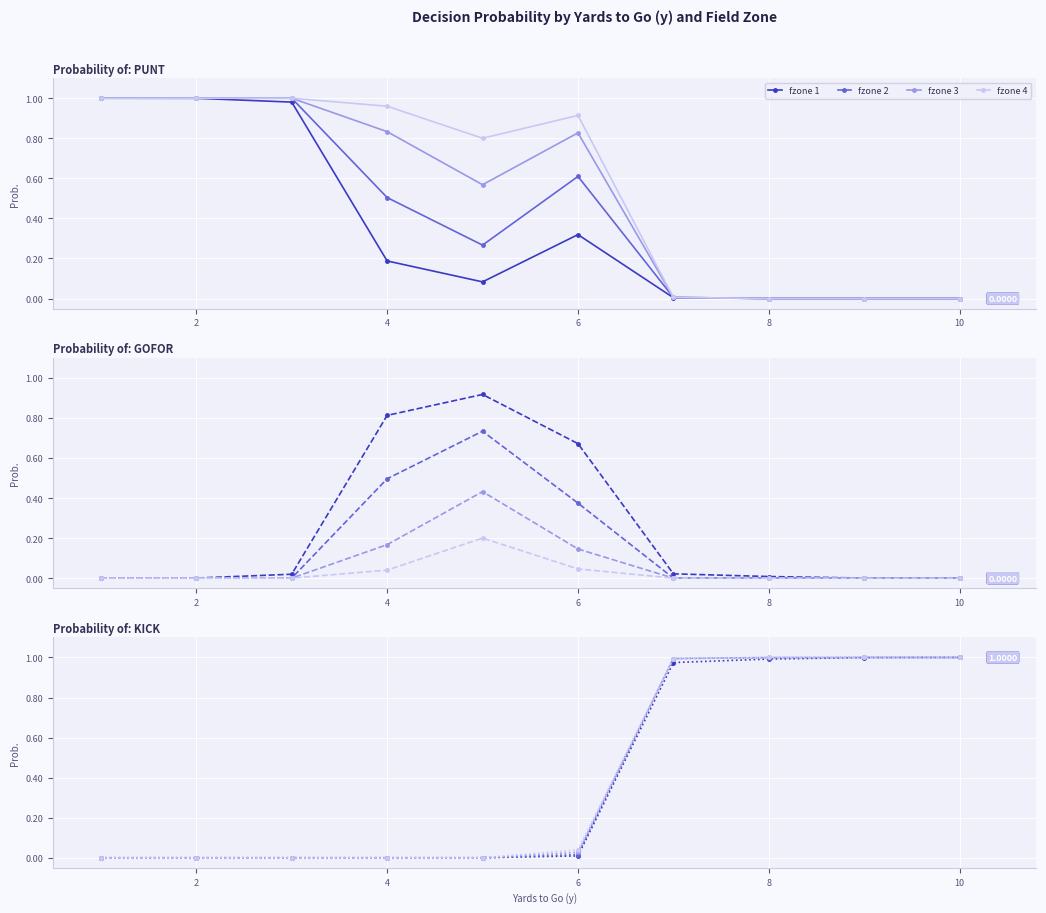

How many lines are shown in the chart?

4